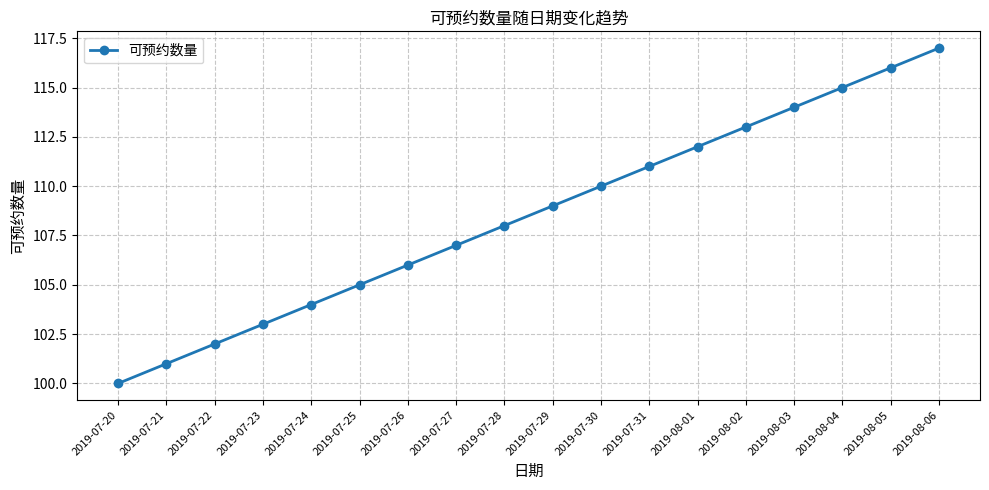

The chart shows a value of 159 at 2019-07-29. True or false?

False